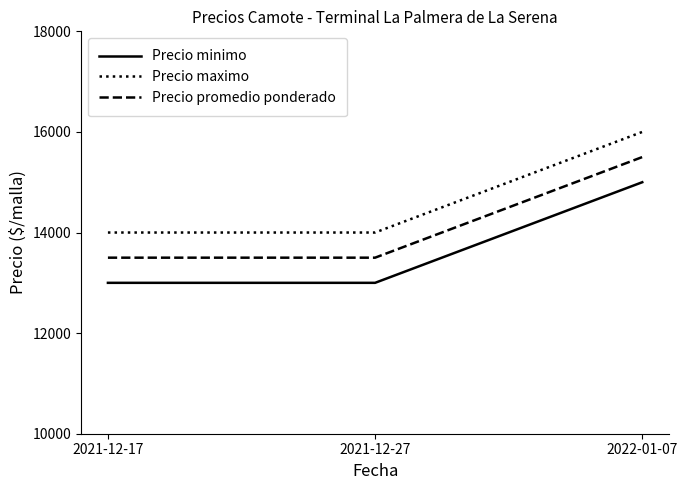

At how many categories does at least one series exceed 15875?

1